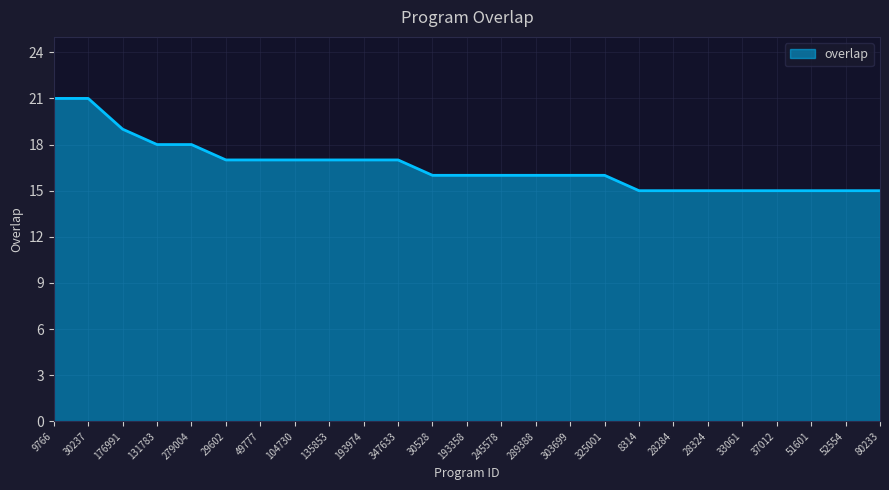

What is the maximum value shown in the chart?

21